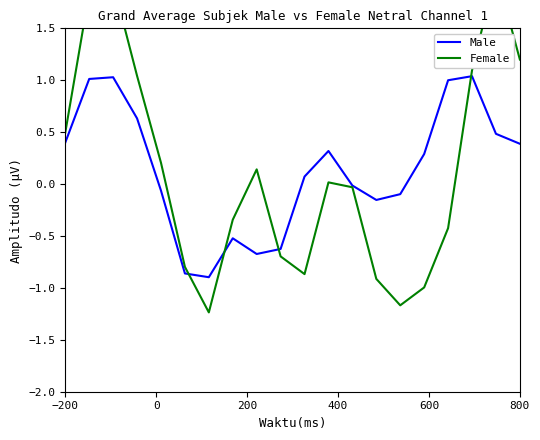

Is it true that Male equals 0.4 at 800?

True